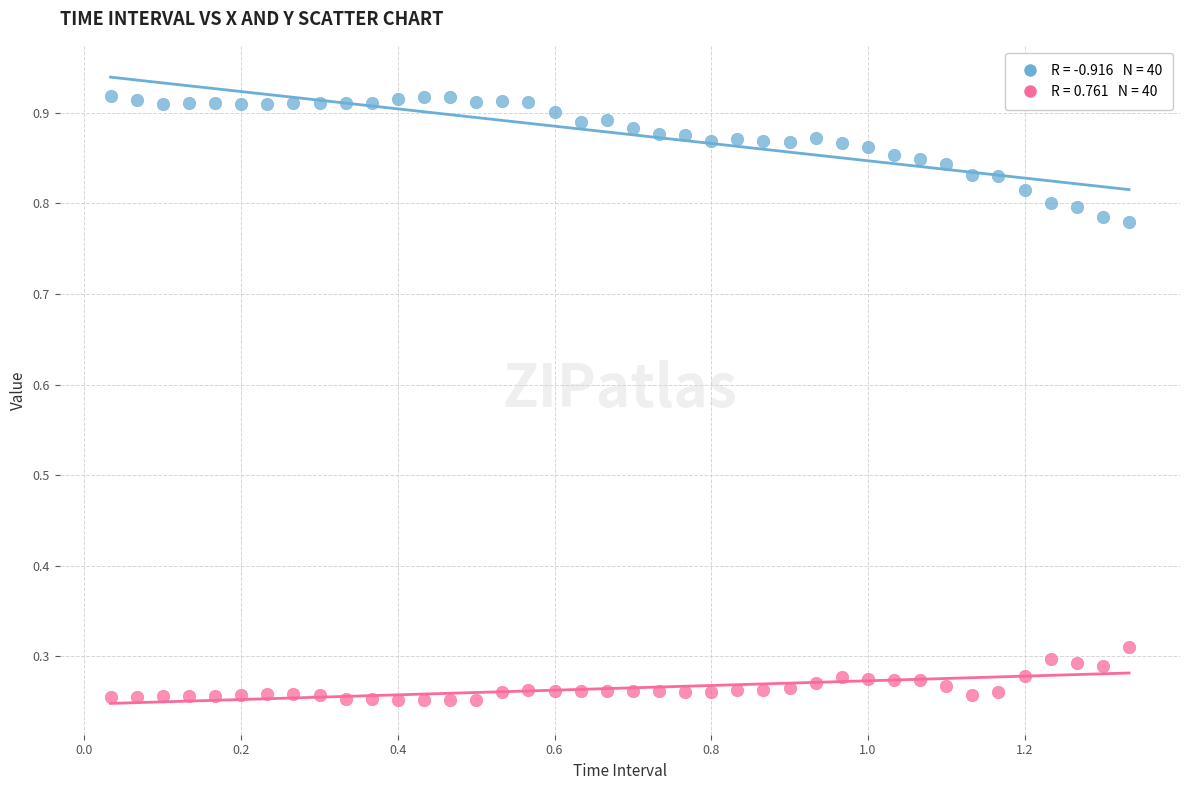

Across all data points, what is the range of Y values (max minus min)?

0.7